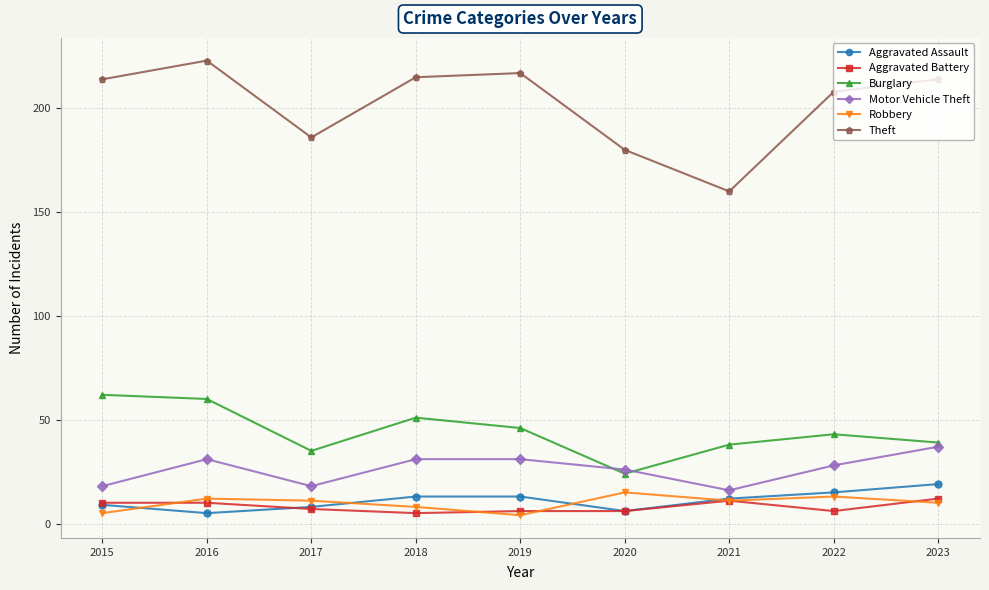

What is the minimum value for Aggravated Battery?

5